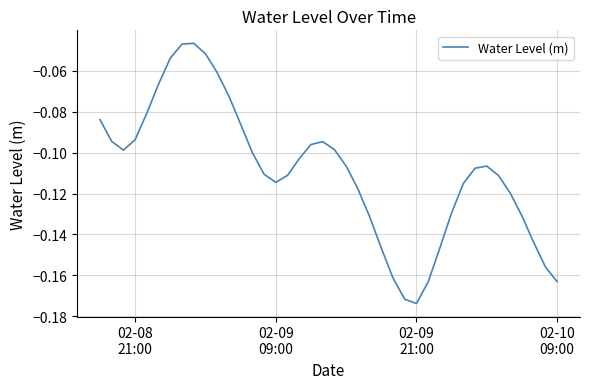

How many lines are shown in the chart?

1